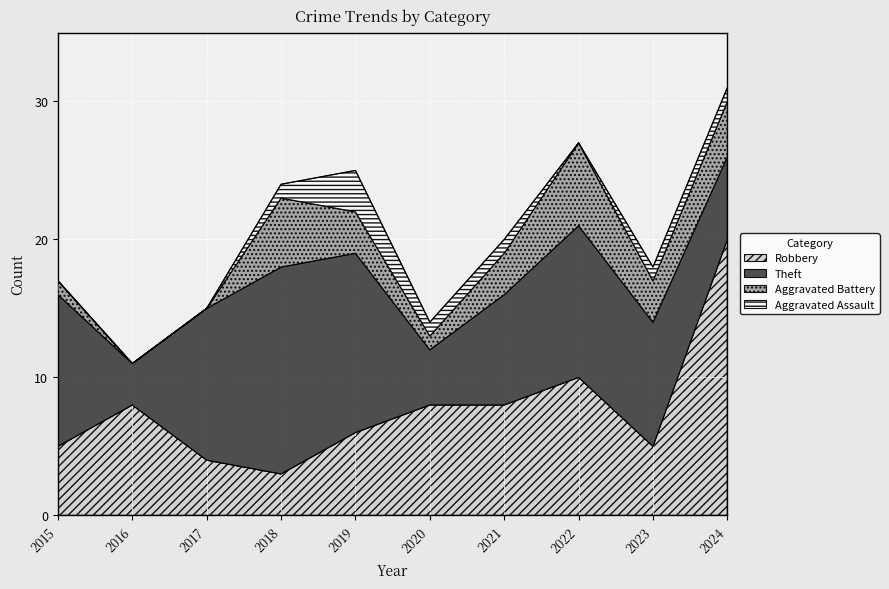

What is the greatest value displayed?

20